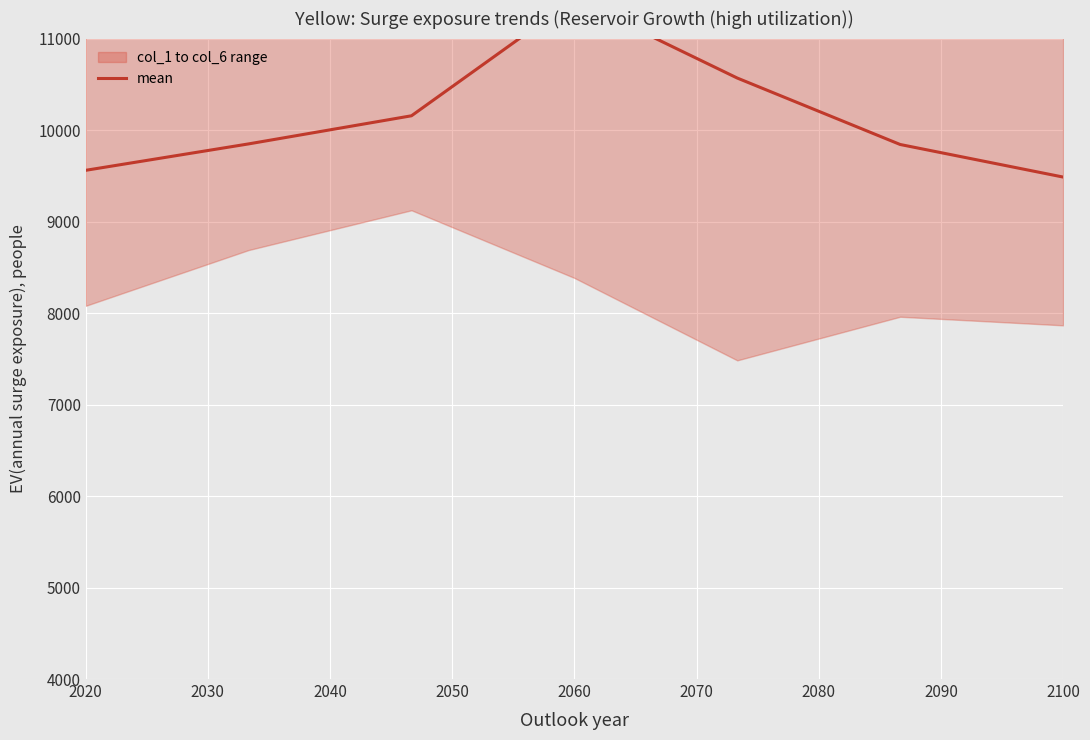

What is the value of the 2nd point from the left?

9848.8